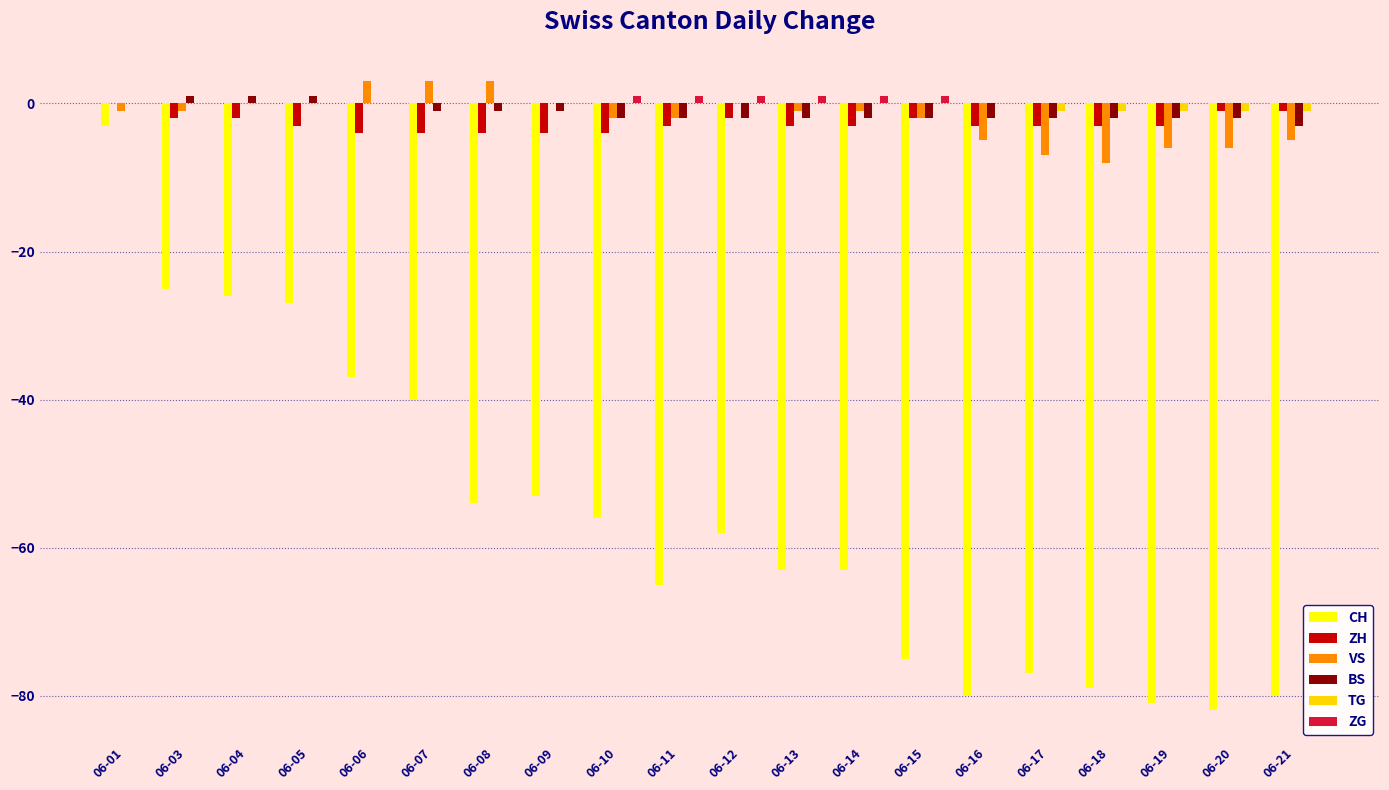

Does the chart contain stacked bars?

No